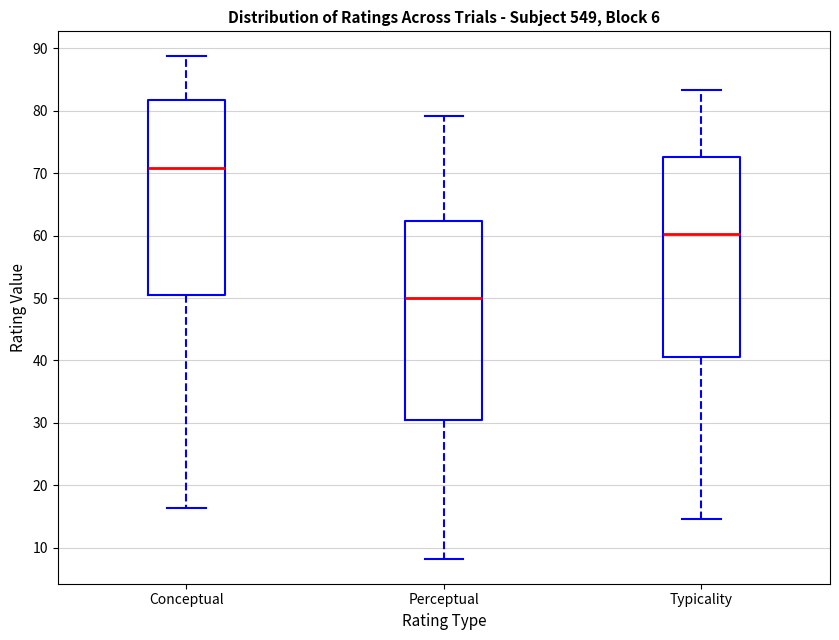

Reading left to right, read every box against the y-axis: the position of its median line, the range the box covers, and the ends of its whiskers. The values are not printed on the chart, so give them approximately, as read against the axis.

Conceptual: median 71, box 51 to 82, whiskers 16 to 89
Perceptual: median 50, box 30 to 62, whiskers 8 to 79
Typicality: median 60, box 41 to 73, whiskers 15 to 83